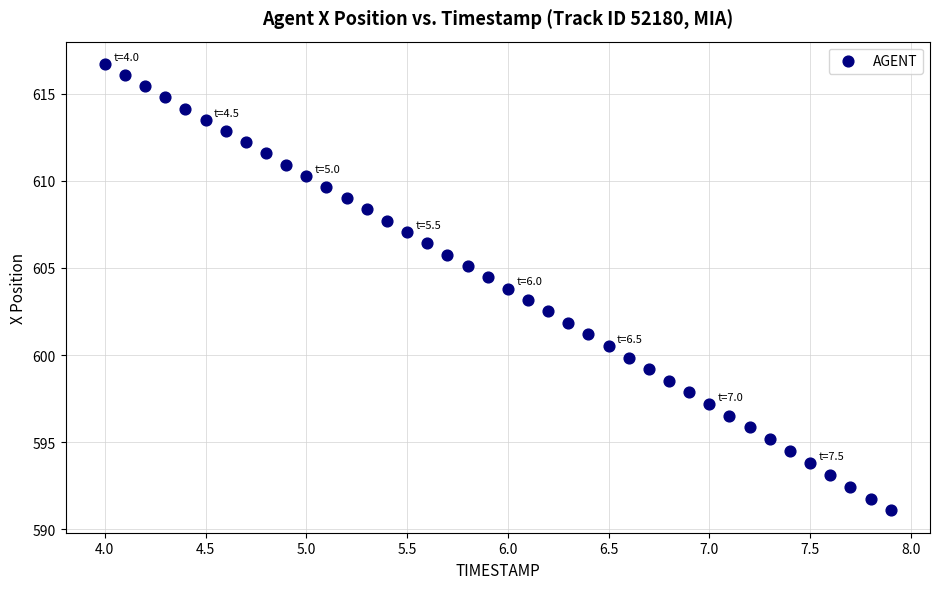

What is the range of X values (max minus min)?

3.9